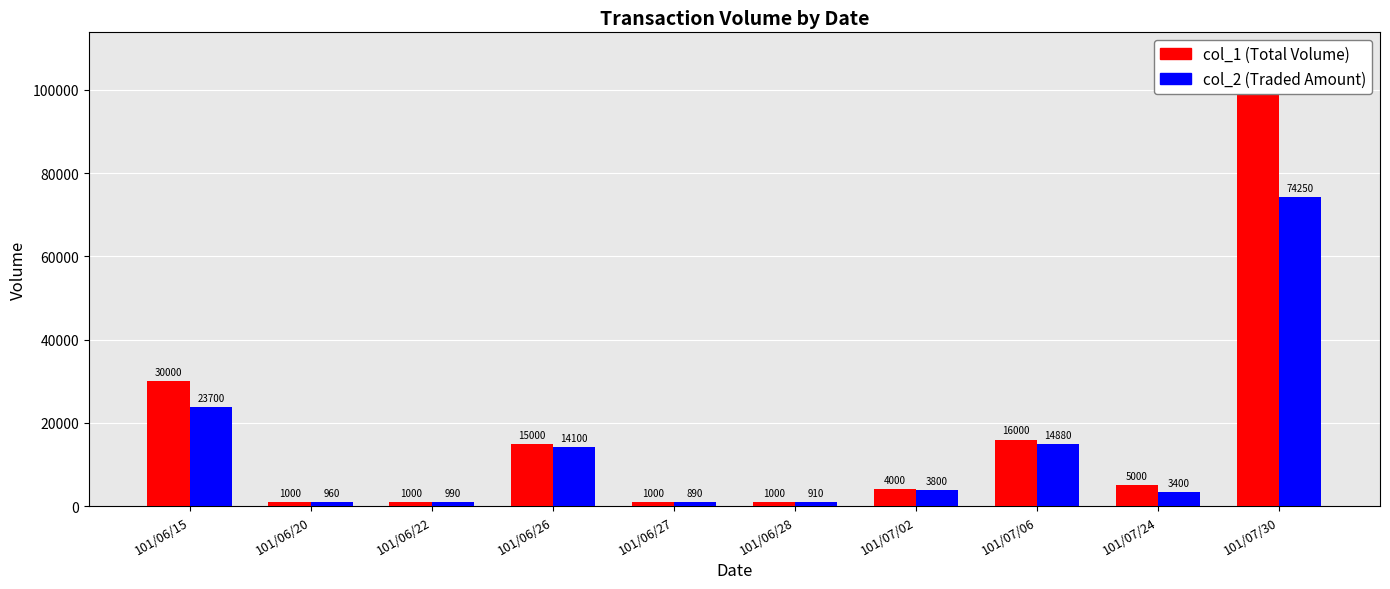

What is the difference between the maximum and minimum values in the col_1 (Total Volume) series?

98000